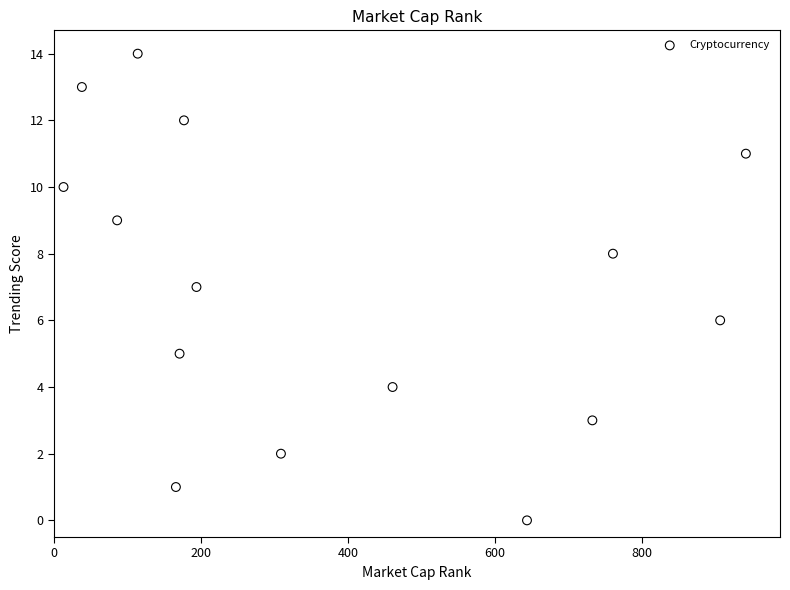

What is the range of X values (max minus min)?

929